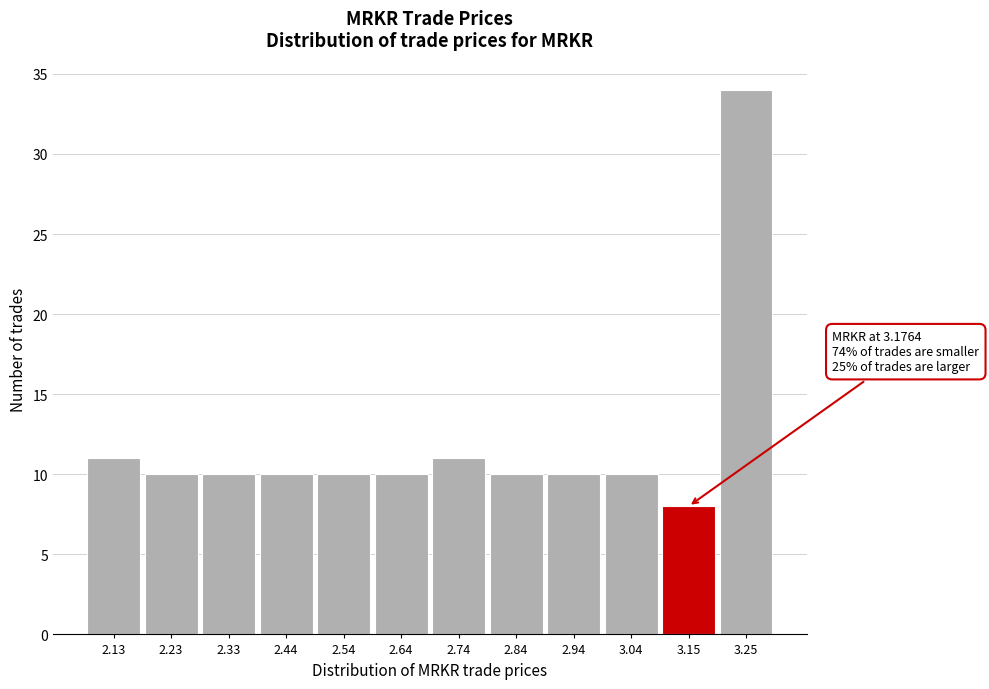

Reading left to right, what are all the values shown in this chart?

11	10	10	10	10	10	11	10	10	10	8	34